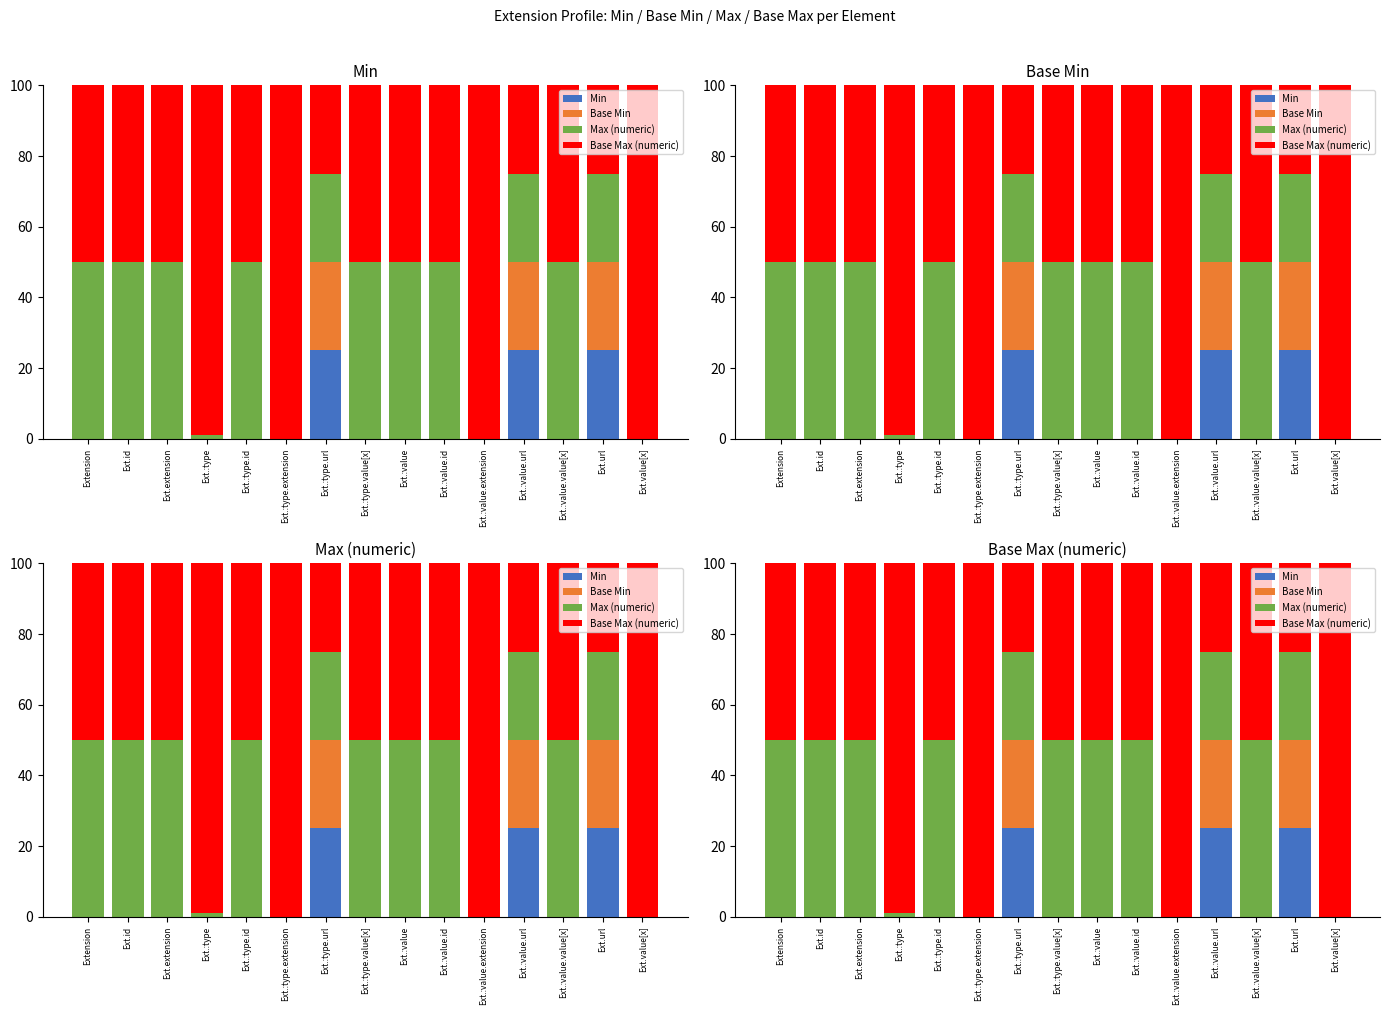

Between Ext.id and Ext.:value.url, which series saw the biggest shift?

Min